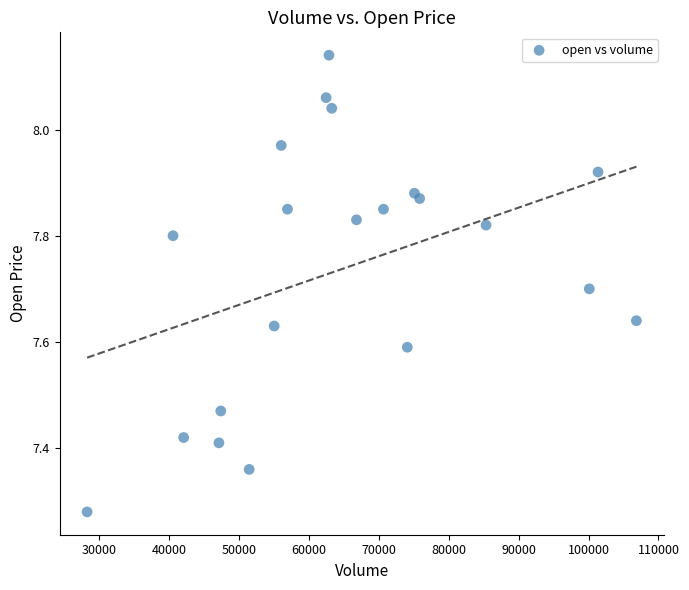

What is the range of Y values (max minus min)?

0.9